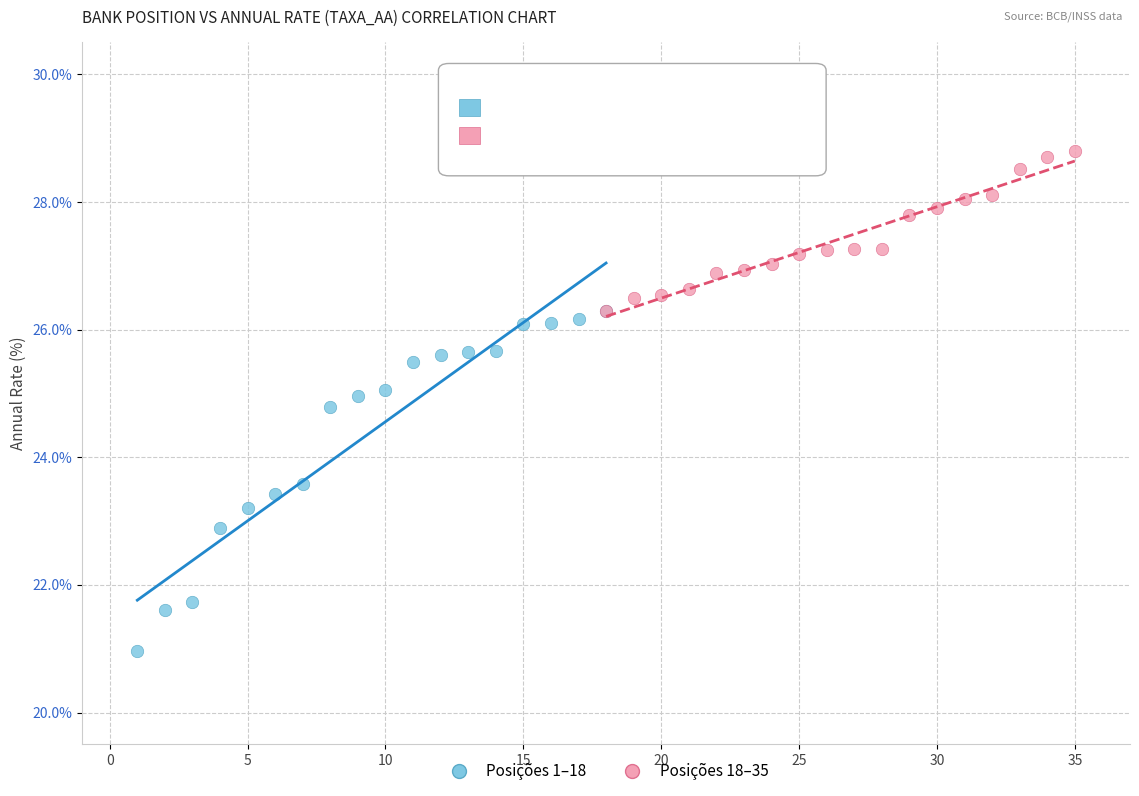

Which series reaches the minimum Y coordinate?

Posições 1–18